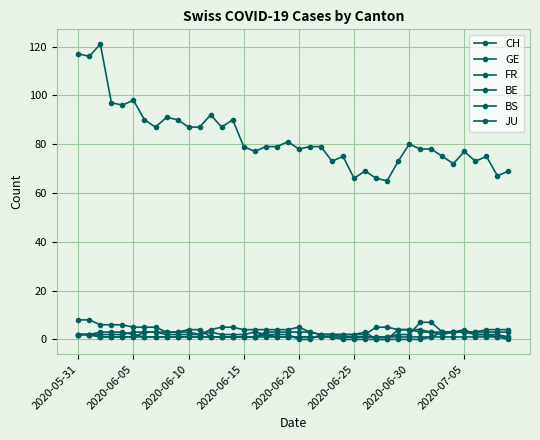

Does the chart have visible grid lines?

Yes